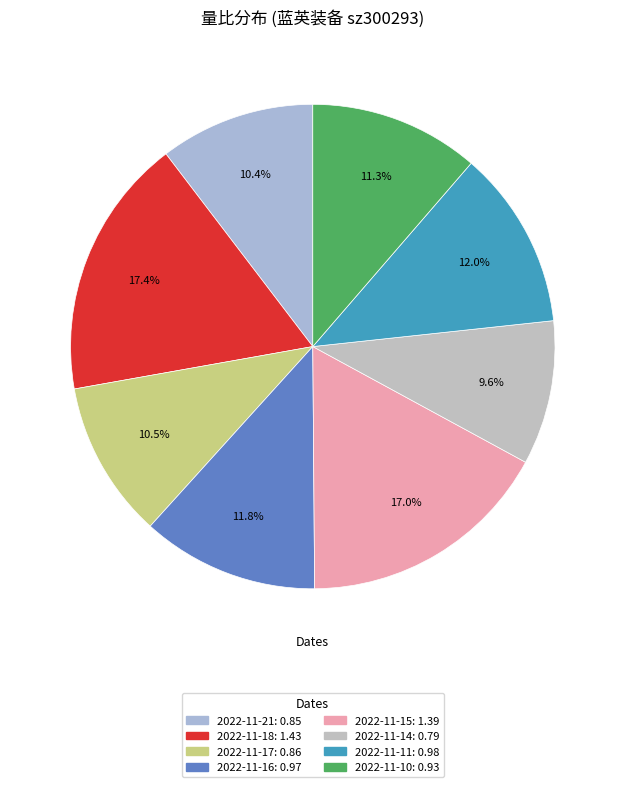

How many segments does this pie chart have?

8